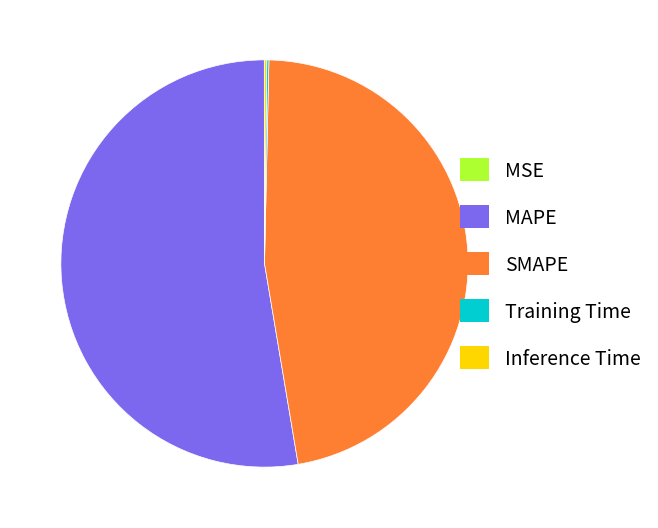

Which slice is the largest?

MAPE